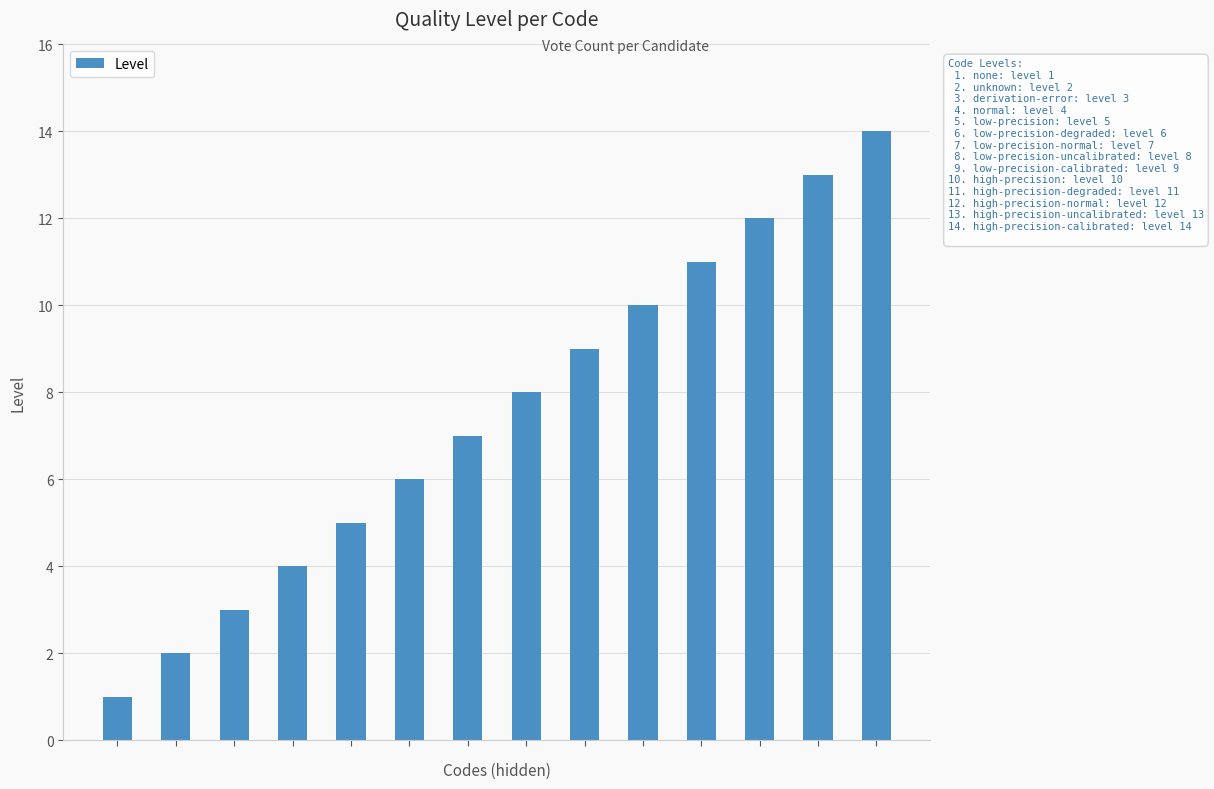

How many data points does each series have?

14